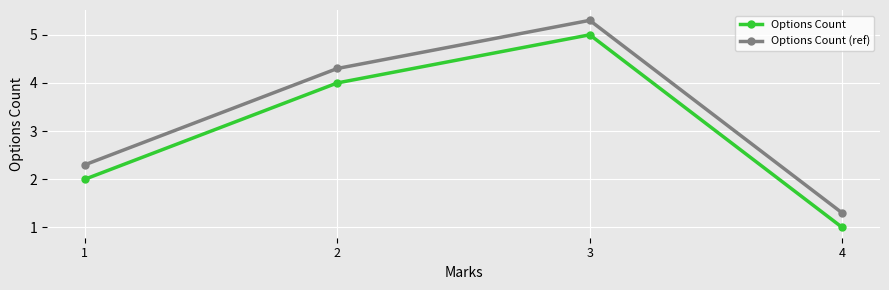

List the series in order of their peak value, highest first.

Options Count (ref), Options Count